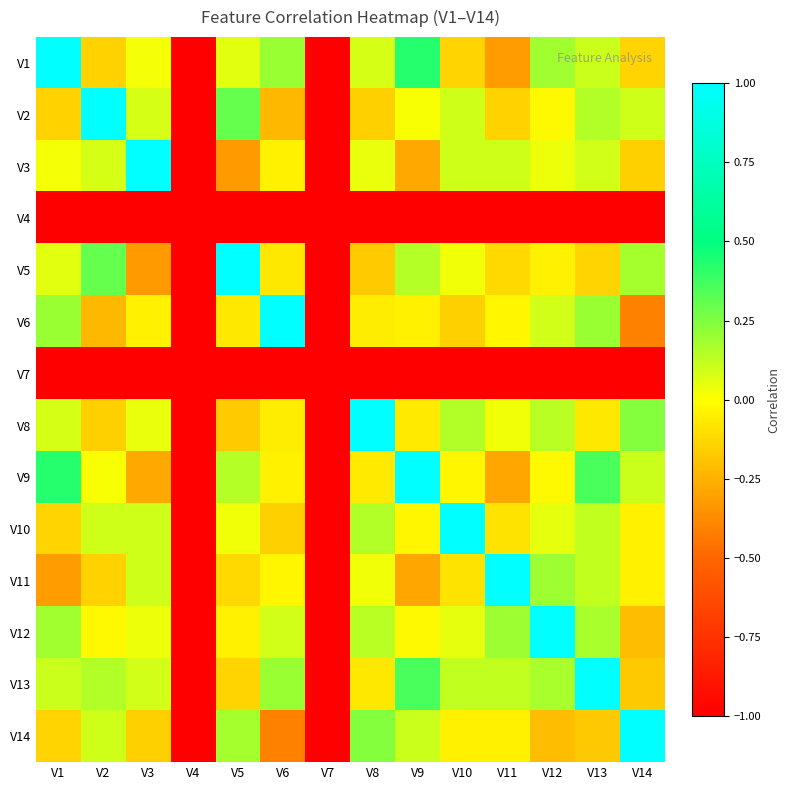

What is the maximum value for V14?

1.0